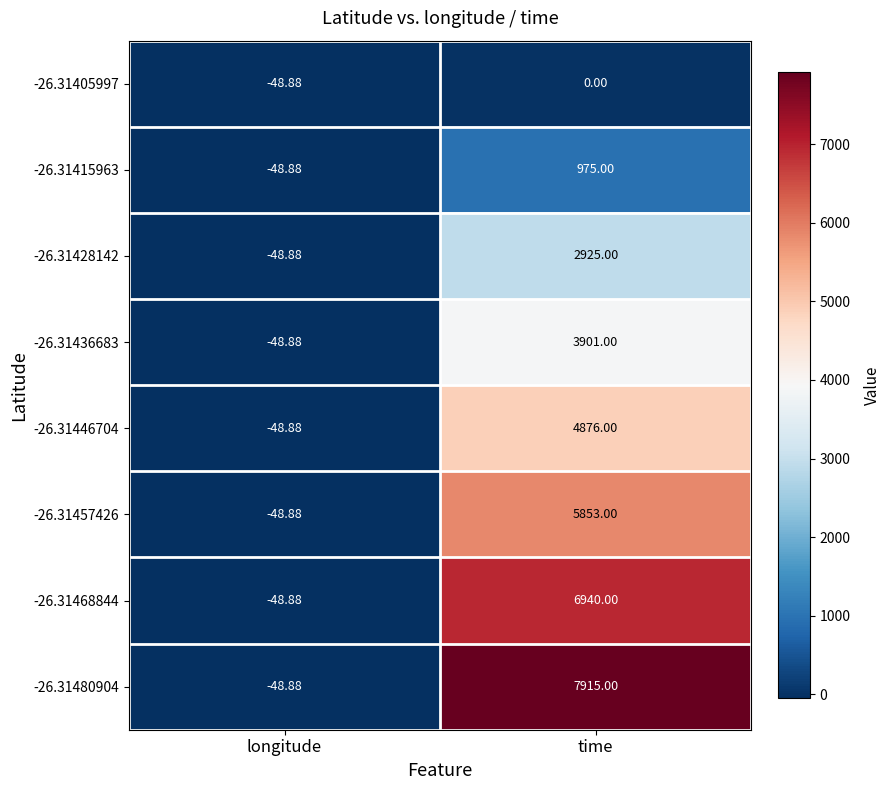

Rank the categories by -26.31446704 value from highest to lowest.

time, longitude